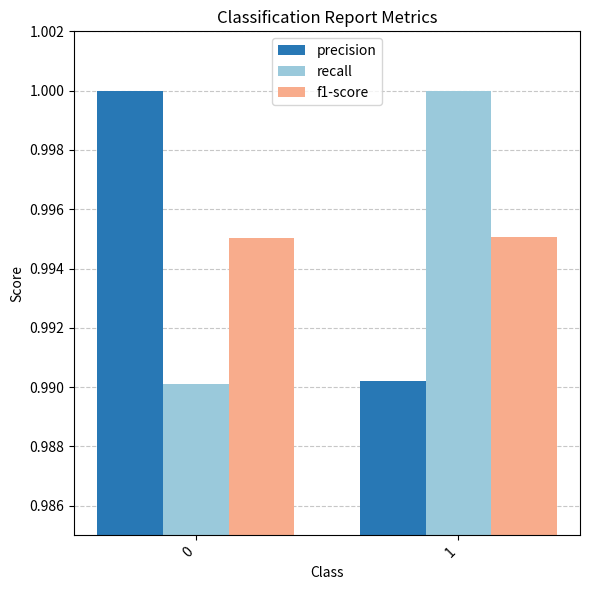

True or false: f1-score has a value of 1.6 at 1.

False